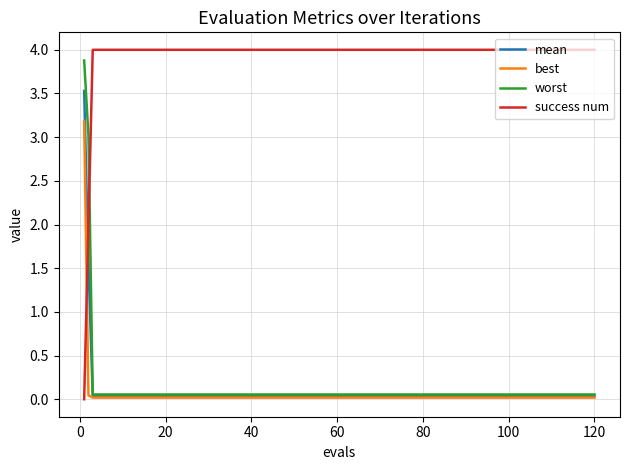

What is the difference between the maximum and minimum values in the success num series?

4.0